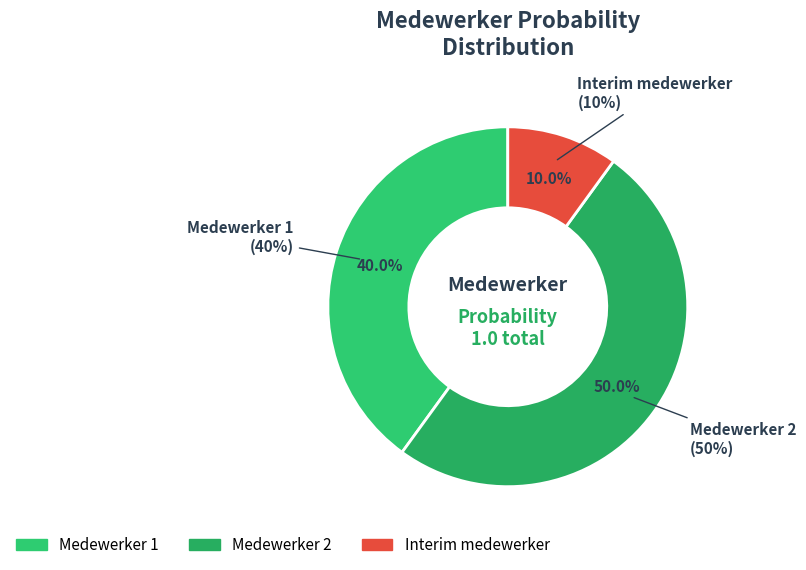

Rank the categories by value from highest to lowest.

Medewerker 2, Medewerker 1, Interim medewerker